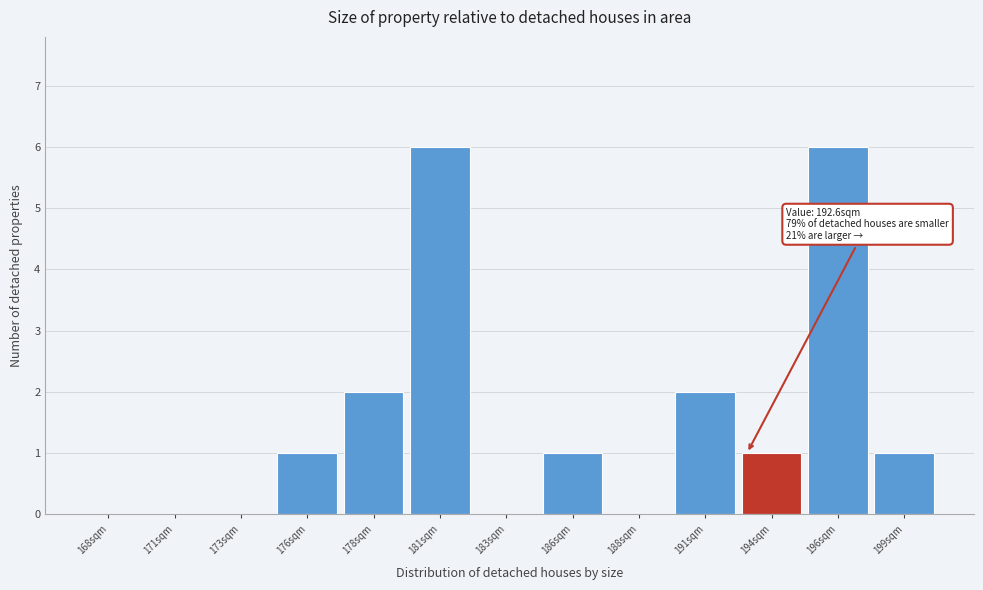

Reading left to right, transcribe all the data shown in this chart.

168sqm=0	171sqm=0	173sqm=0	176sqm=1	178sqm=2	181sqm=6	183sqm=0	186sqm=1	188sqm=0	191sqm=2	194sqm=1	196sqm=6	199sqm=1